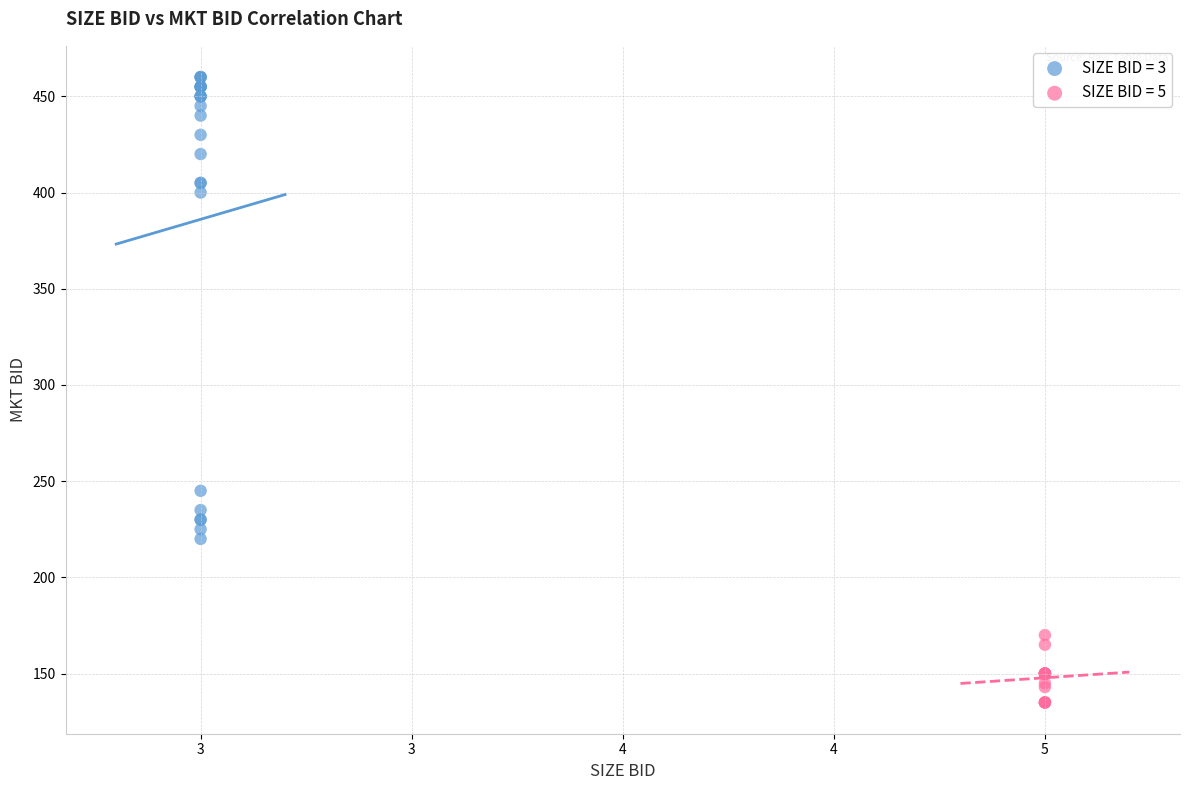

Which series contains the lowest Y value?

SIZE BID = 5